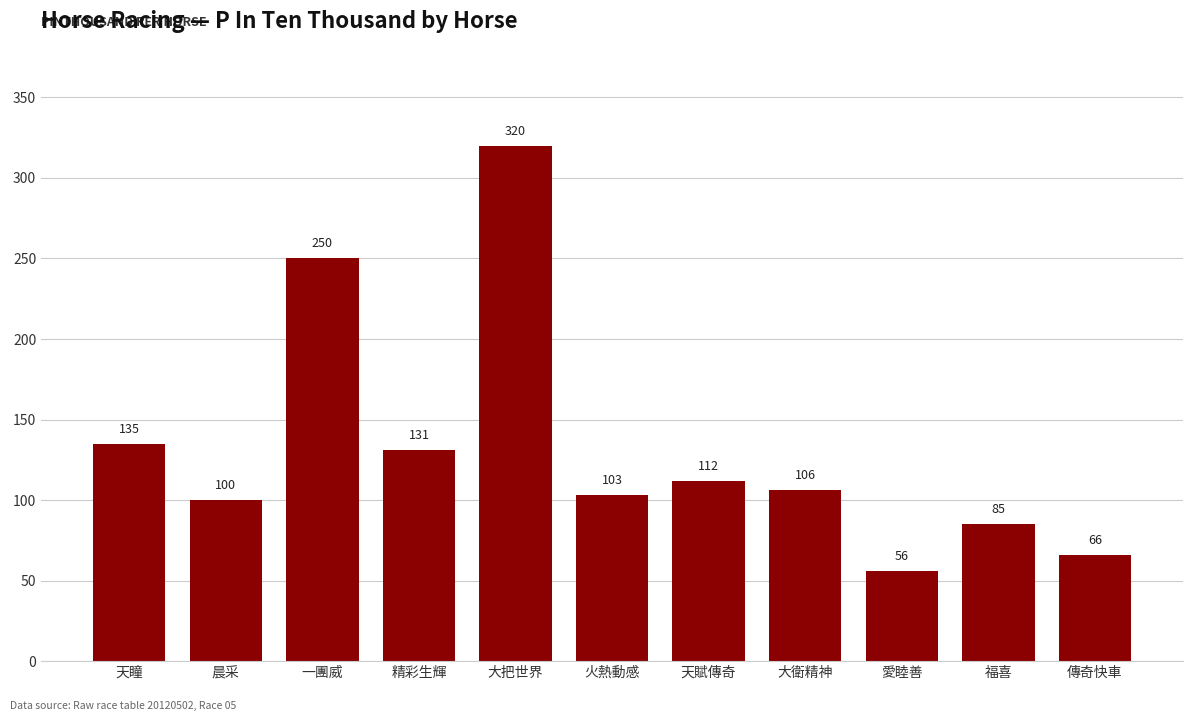

What is the change in value from 火熱動感 to 愛睦善?

-47